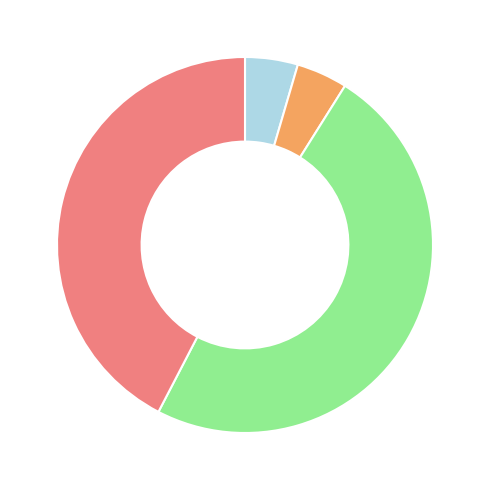

Does any single category account for the majority?

No